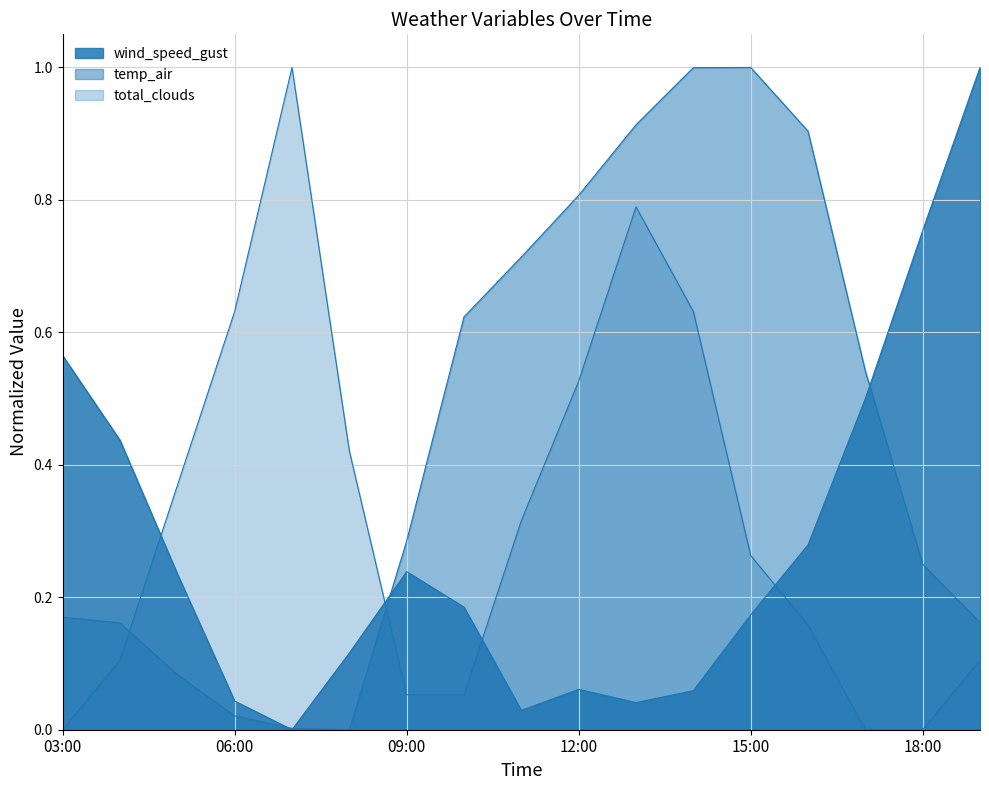

What is the average value of the total_clouds series?

0.3